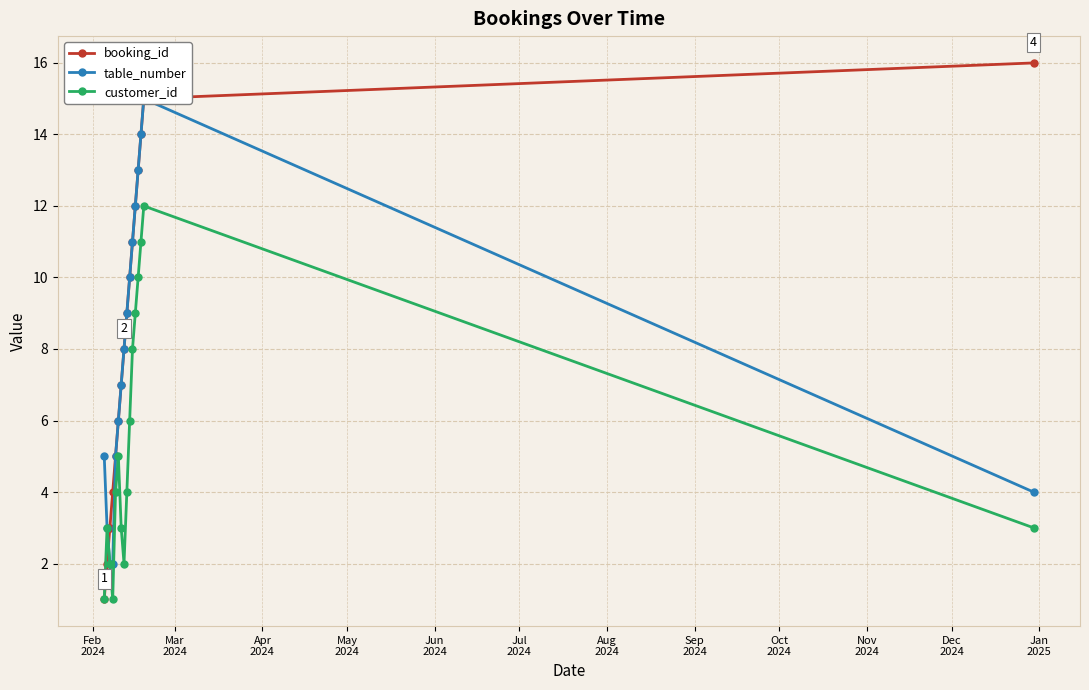

At how many categories does at least one series exceed 4?

13